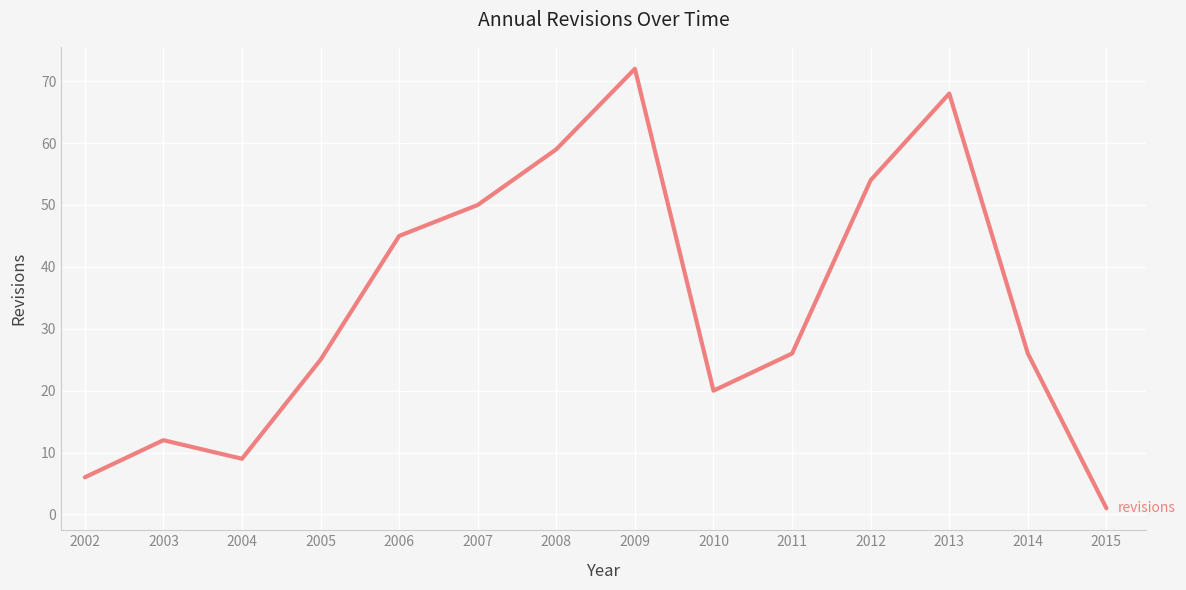

How many lines are shown in the chart?

1